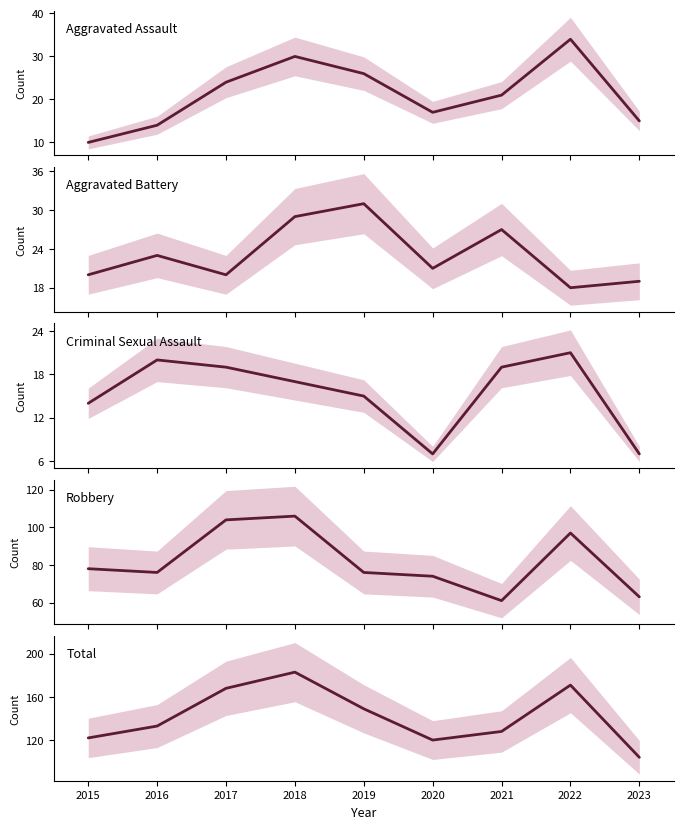

What is the maximum value shown in the chart?

183